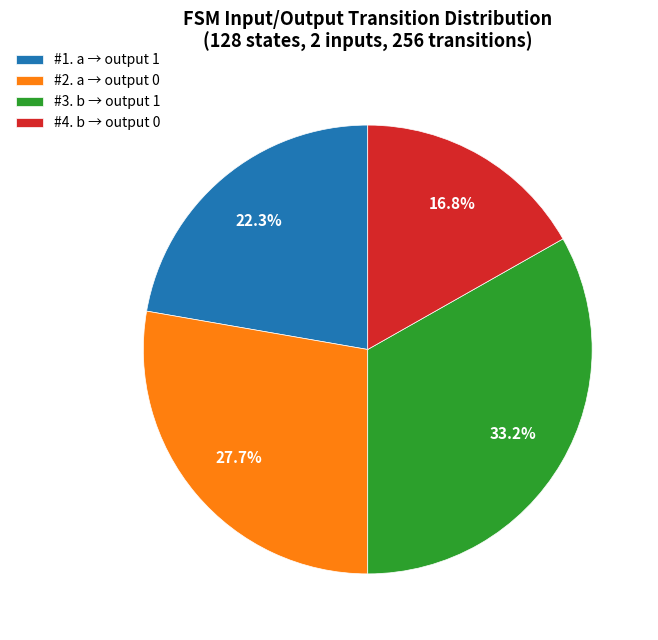

Rank the categories by value from highest to lowest.

#3. b → output 1, #2. a → output 0, #1. a → output 1, #4. b → output 0